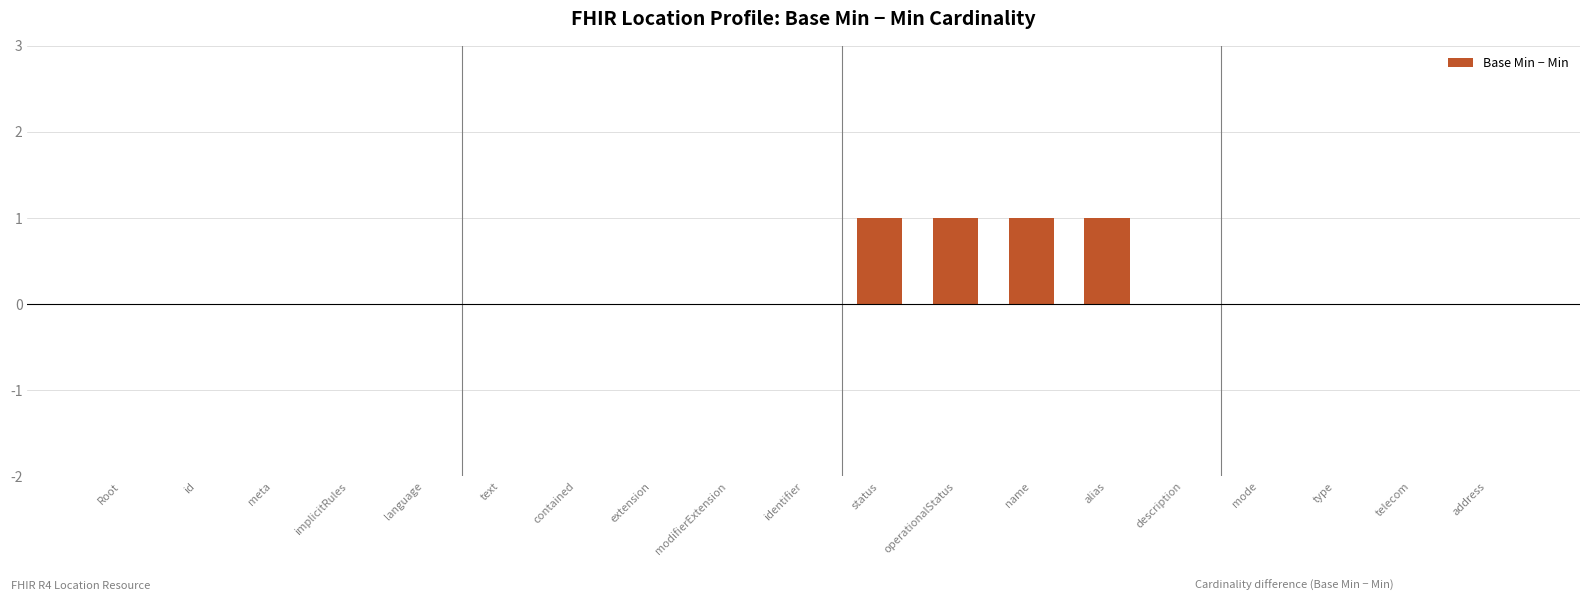

Does the chart contain stacked bars?

No